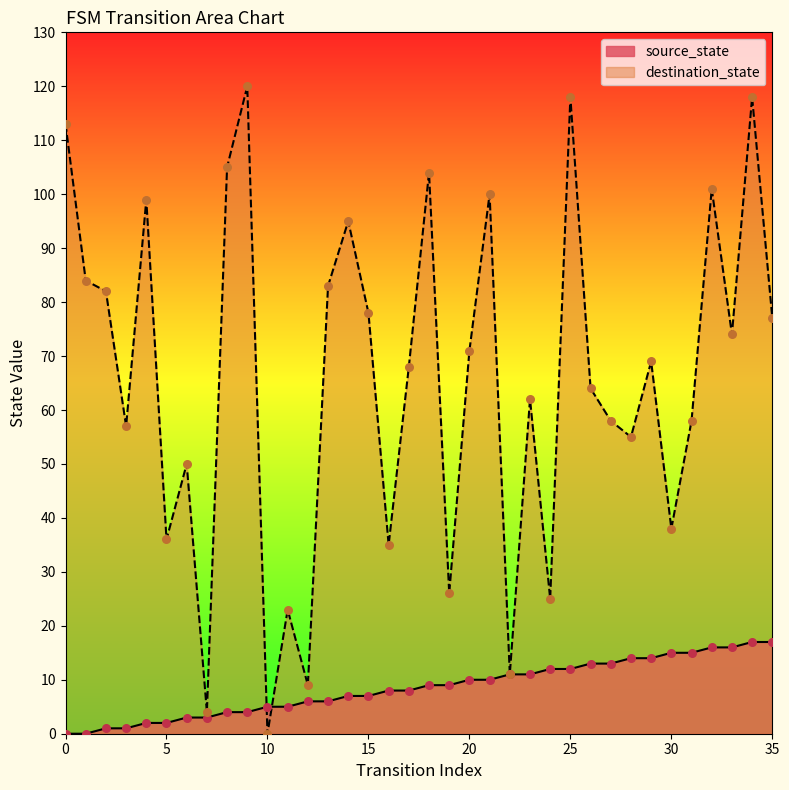

What are all the series names shown in the legend?

source_state, destination_state